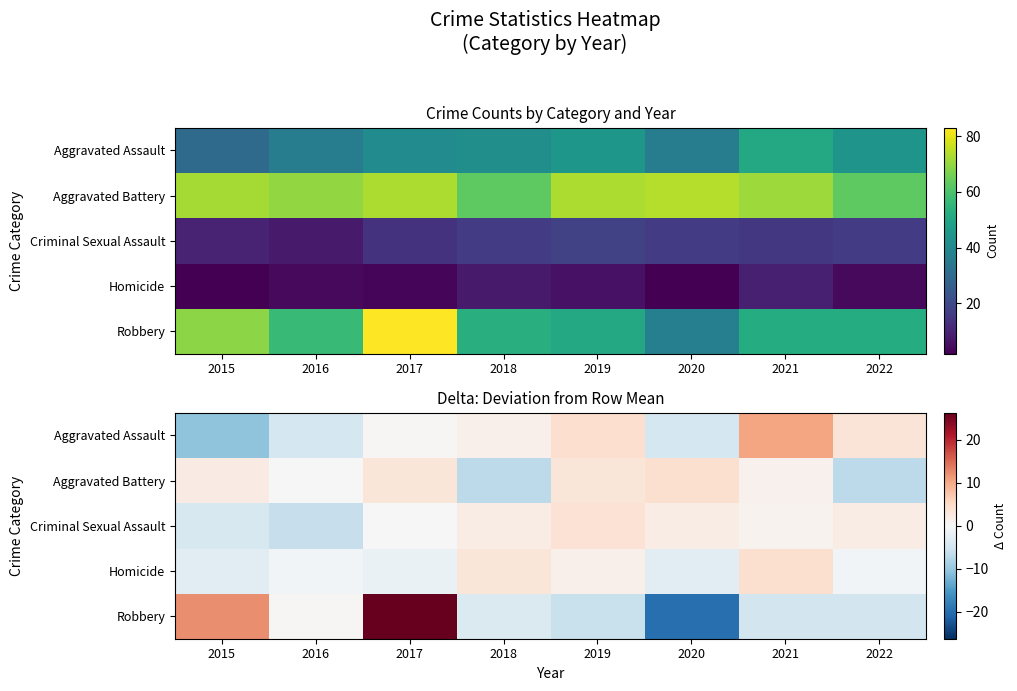

Read the Aggravated Assault value at 2019.

4.4